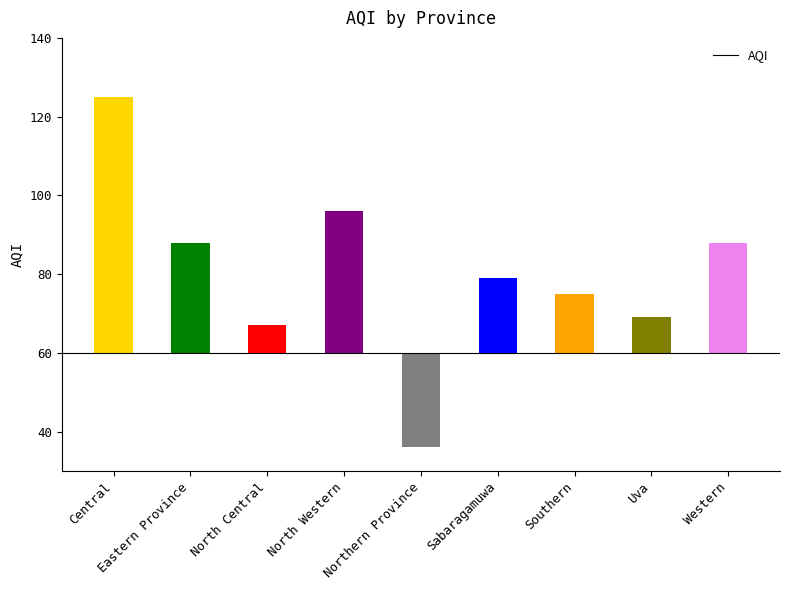

What is the change in value from Central to Western?

-37